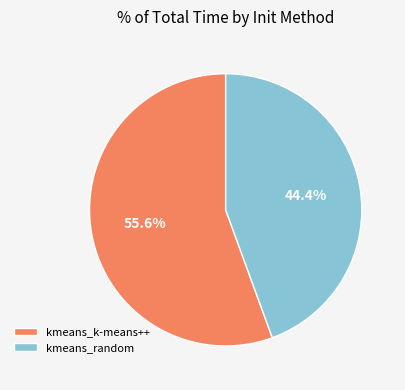

Which slice is the largest?

kmeans_k-means++